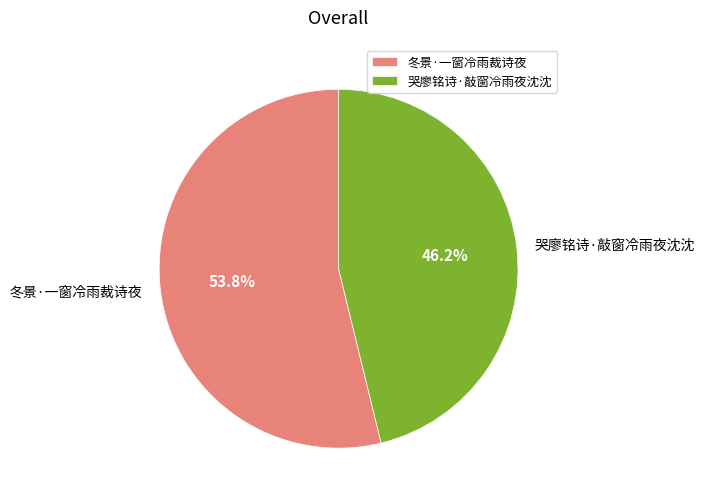

To the nearest percent, what portion does 冬景·一窗冷雨裁诗夜 represent?

54%